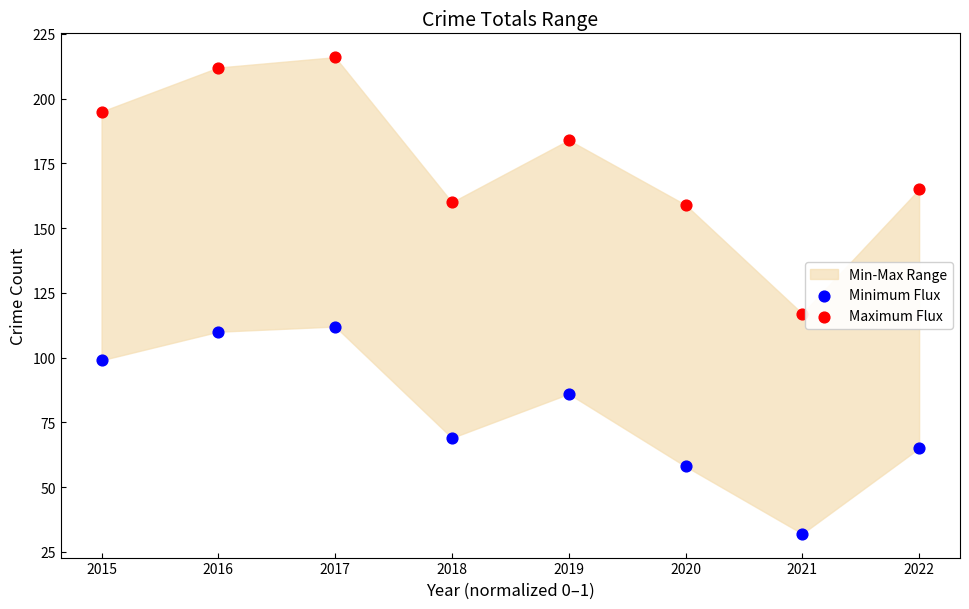

Which series has the widest spread of Y values?

Maximum Flux